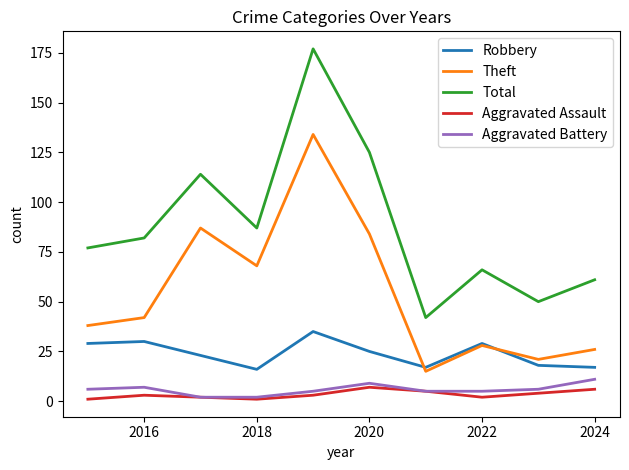

True or false: Theft and Total cross at least once.

False